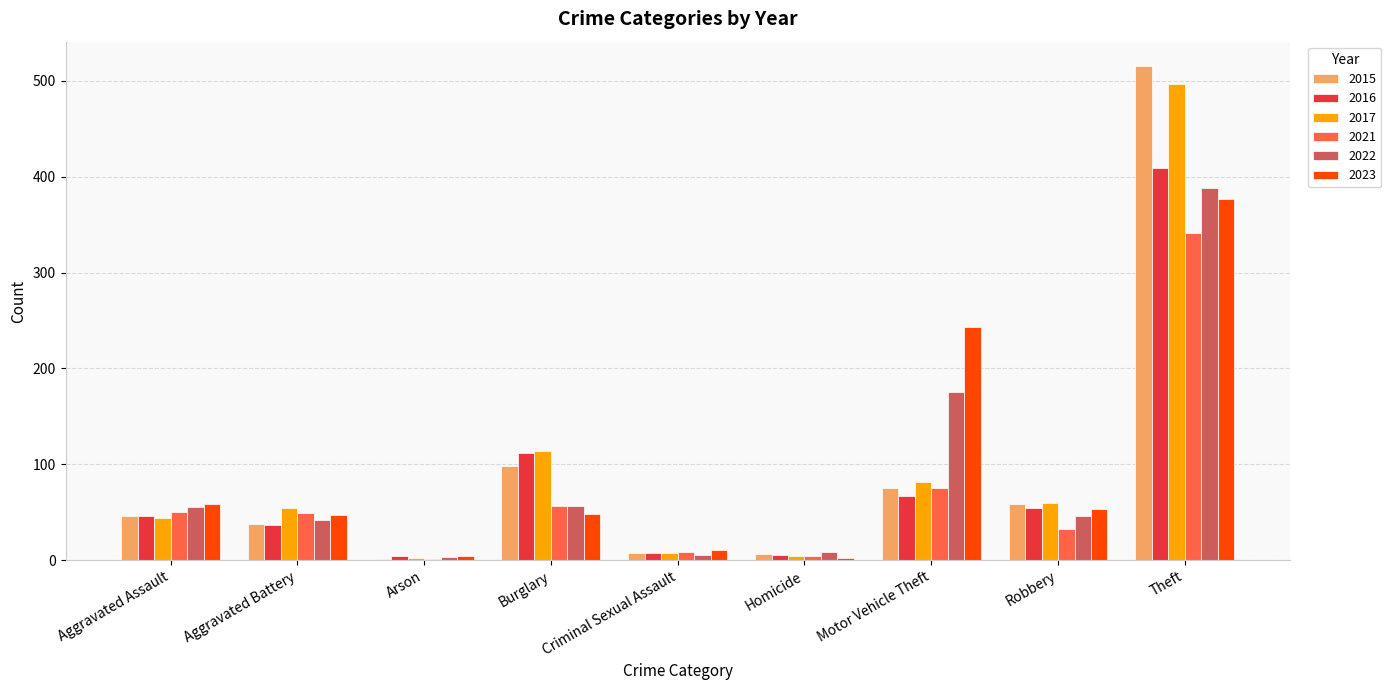

How many groups of bars are there?

9